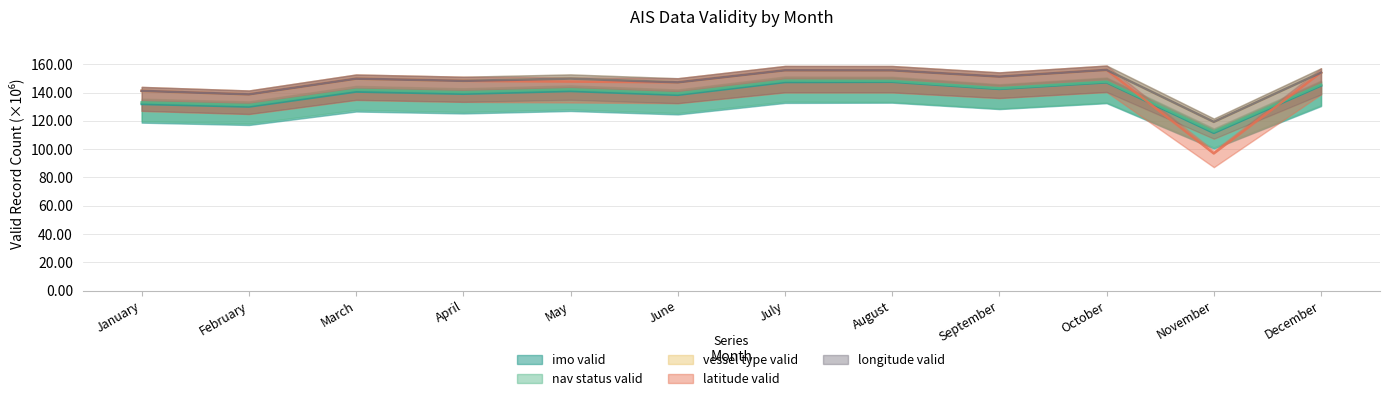

Which series has the widest spread of values?

latitude_valid